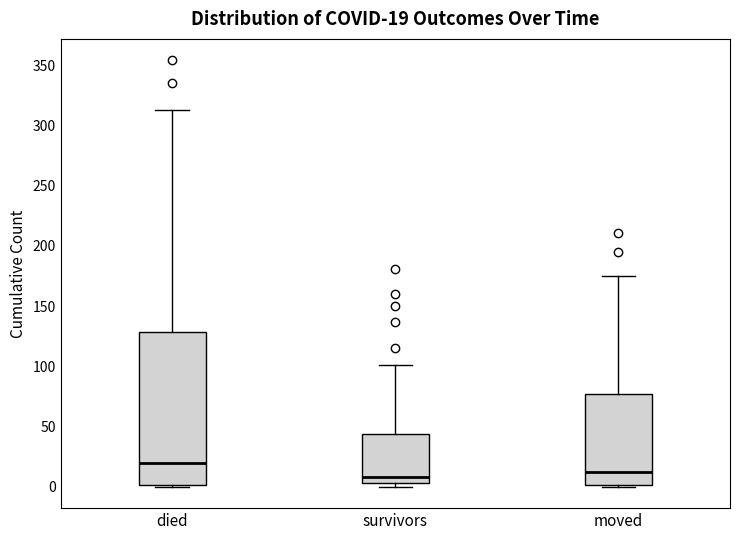

Which box is the tallest, from its lower edge to its upper edge?

died